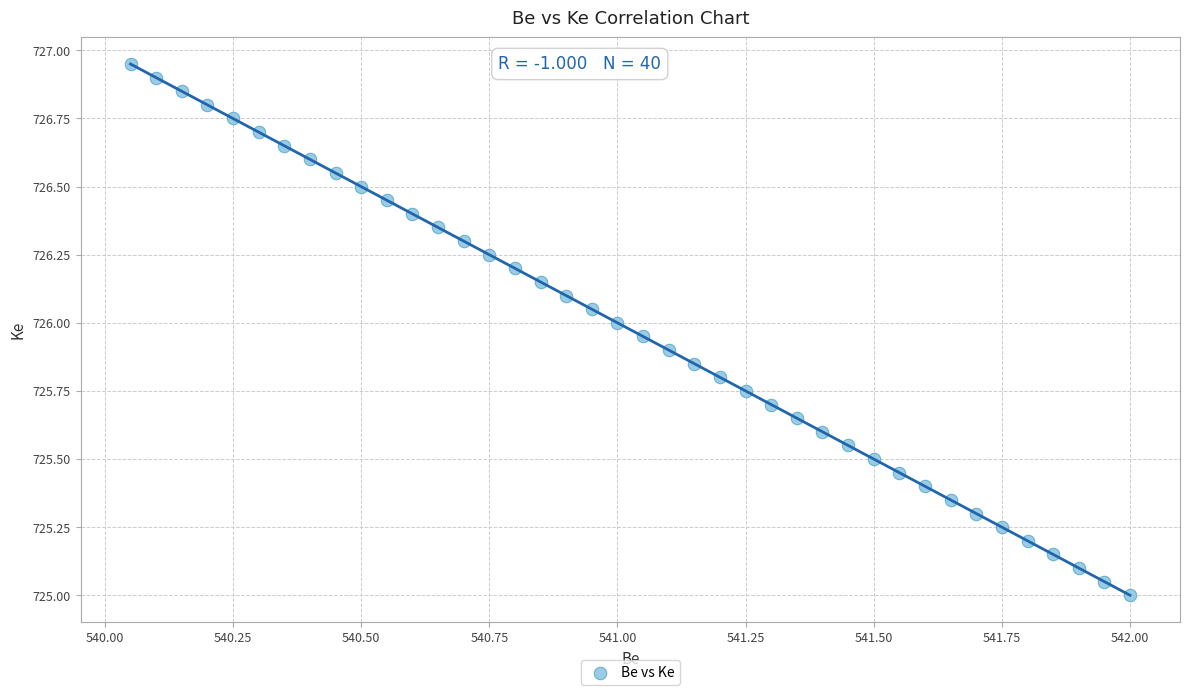

What is the range of X values (max minus min)?

2.0